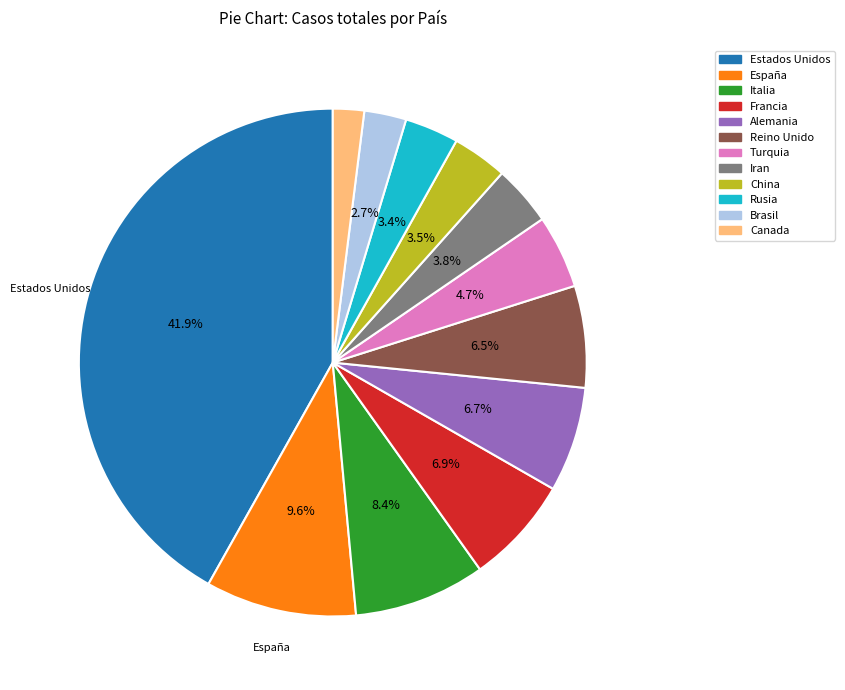

Is there any slice that represents more than half of the pie?

No